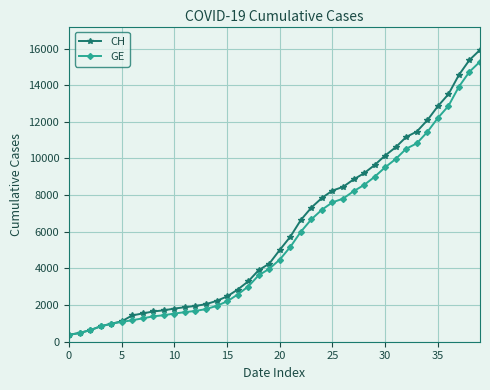

What is the smallest value displayed?

375